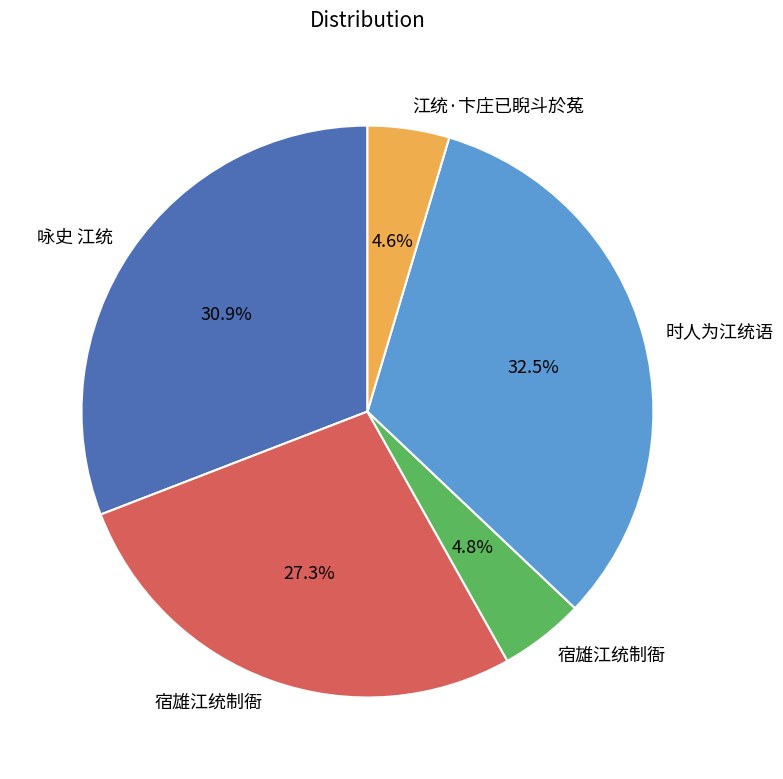

How many segments does this pie chart have?

5